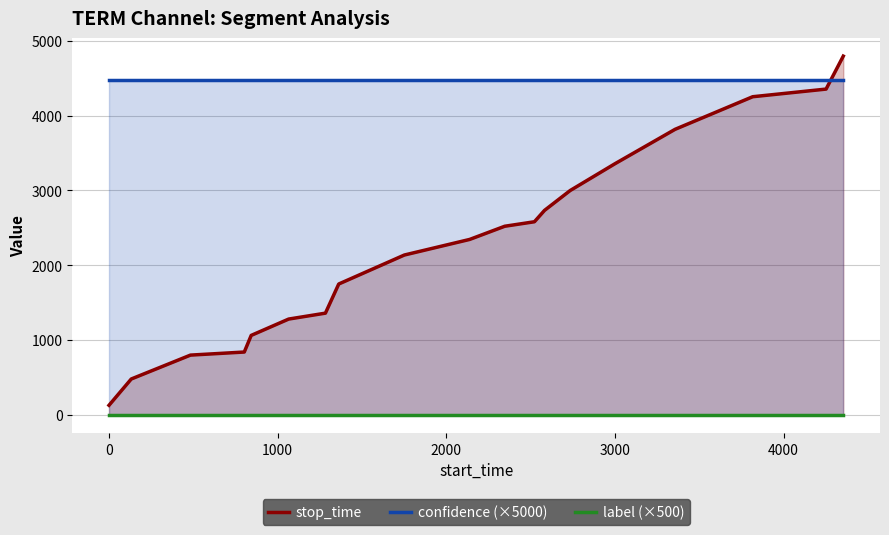

True or false: confidence (×5000) and stop_time intersect in this chart.

True